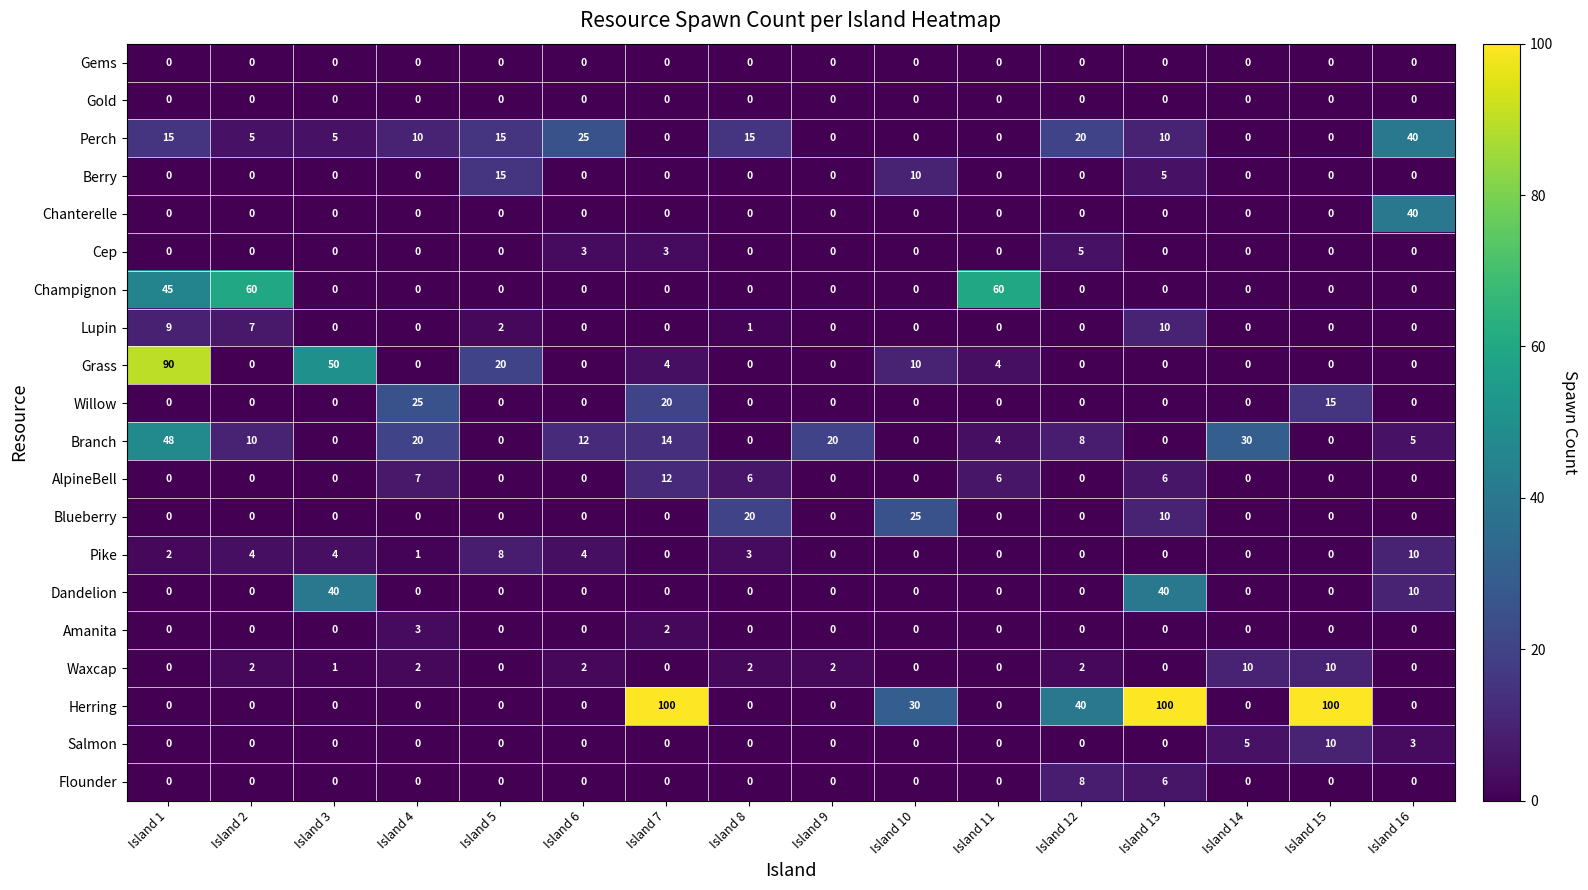

Which series has the largest range (max minus min)?

Herring